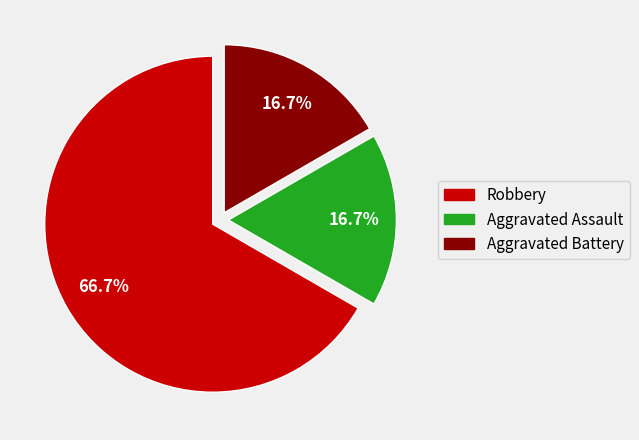

Which slice is the largest?

Robbery